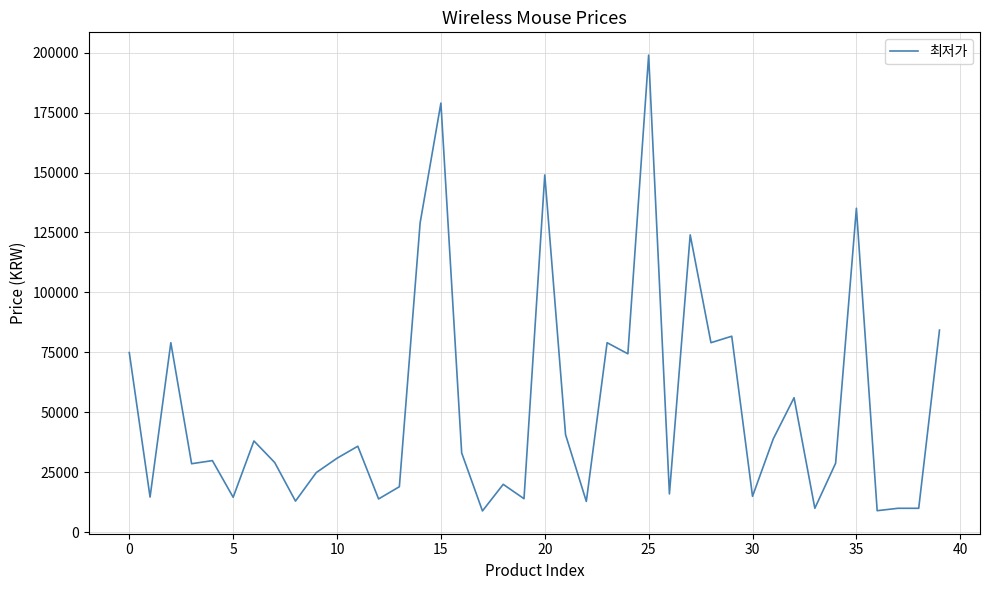

What is the smallest value displayed?

8800